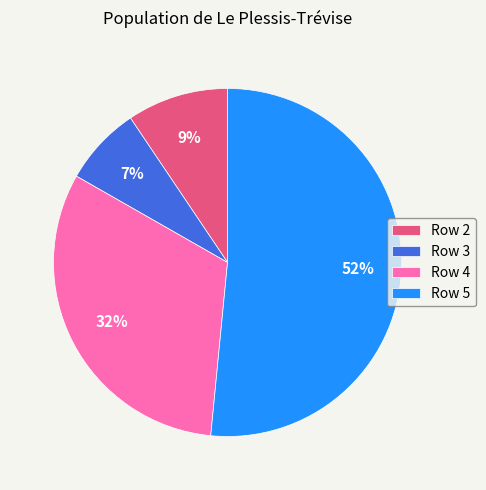

To the nearest percent, what portion does Row 3 represent?

7%